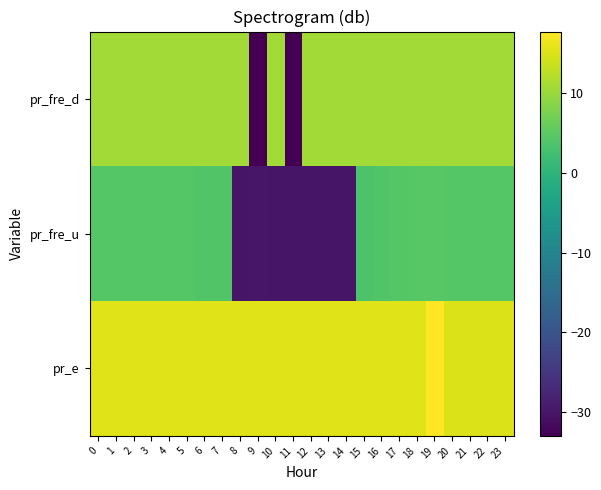

At how many categories does at least one series exceed 2?

24